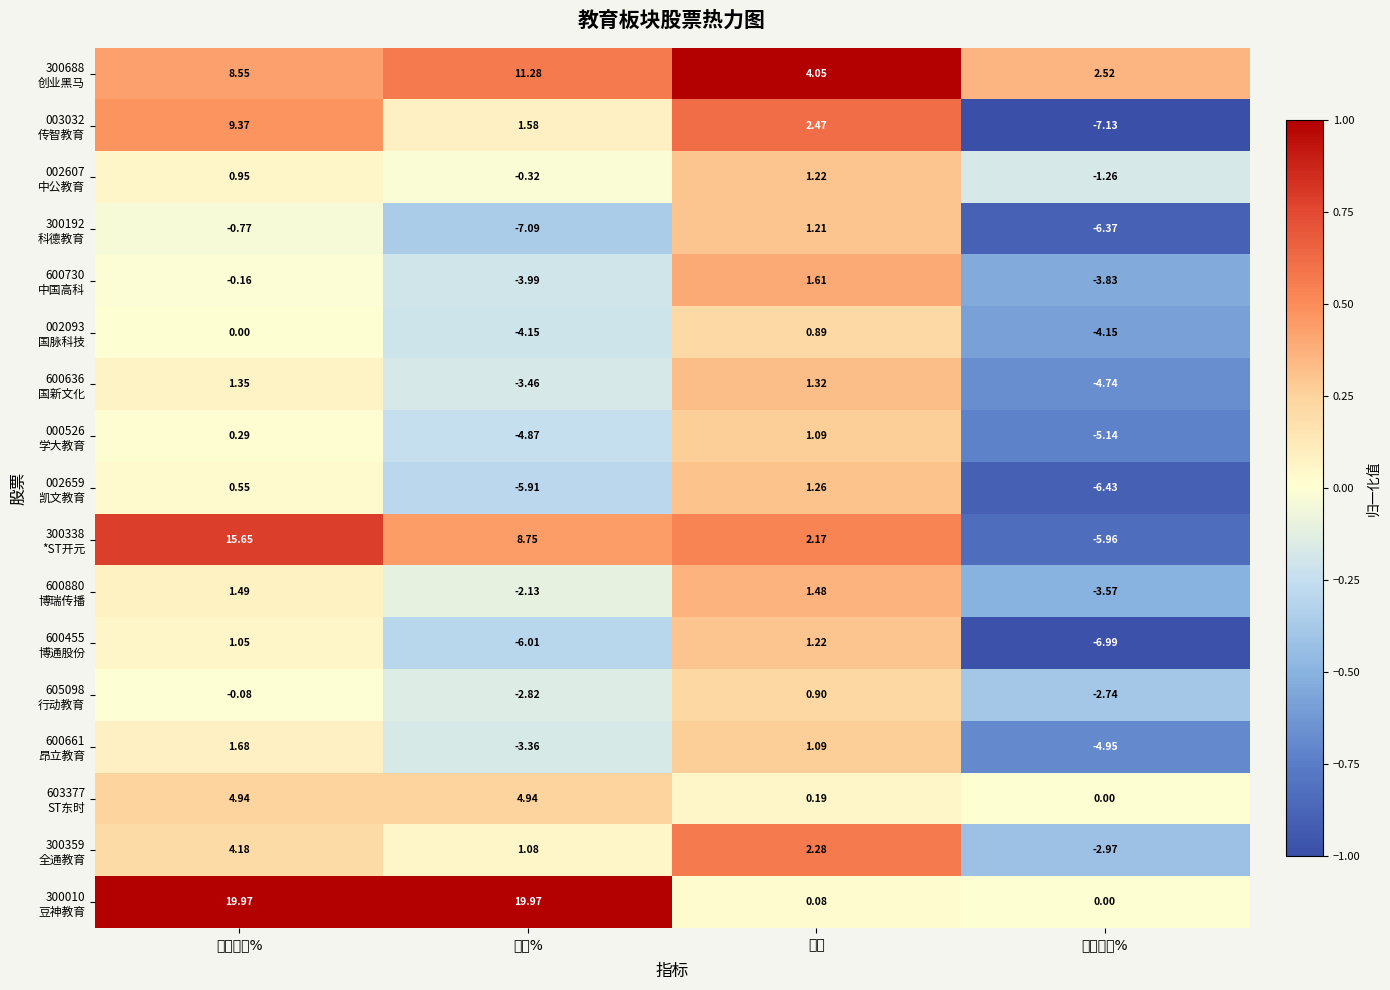

Which category has the lowest value across all series?

区间涨幅%